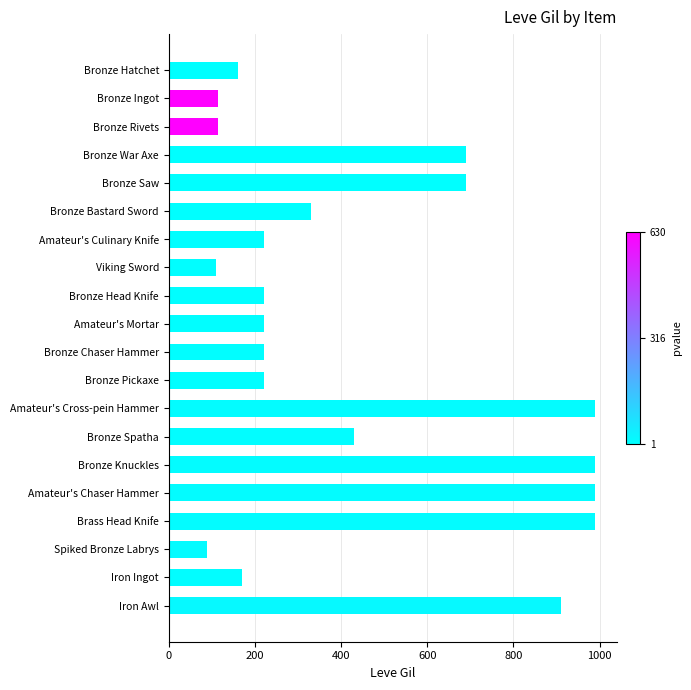

Does the chart contain stacked bars?

No